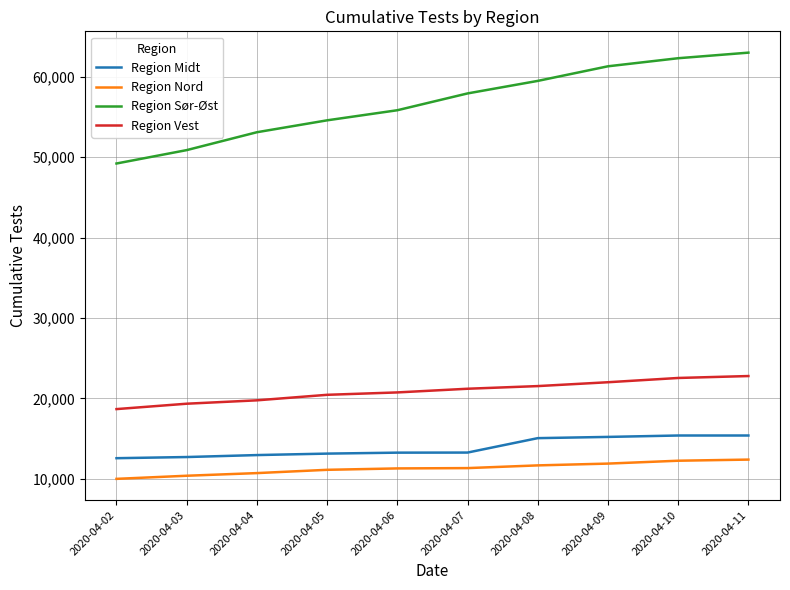

What are all the series names shown in the legend?

Region Midt, Region Nord, Region Sør-Øst, Region Vest